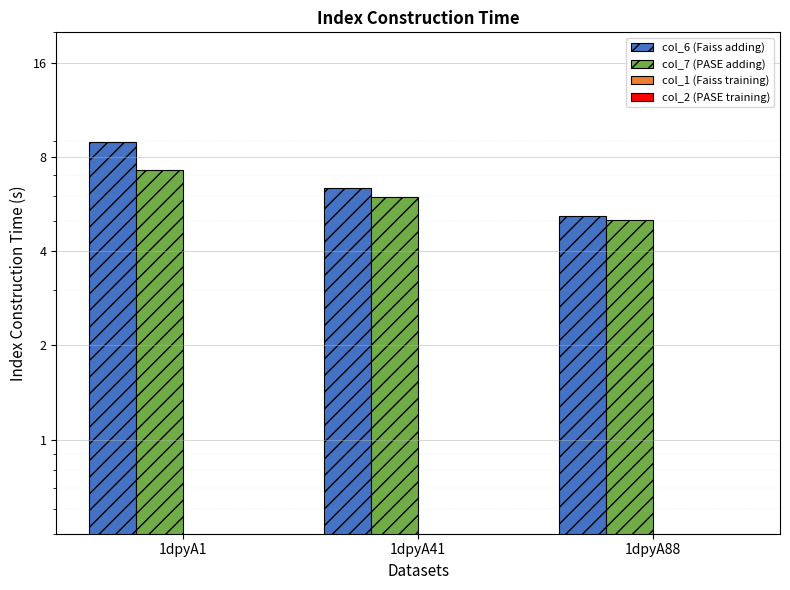

Does the chart contain any negative values?

No